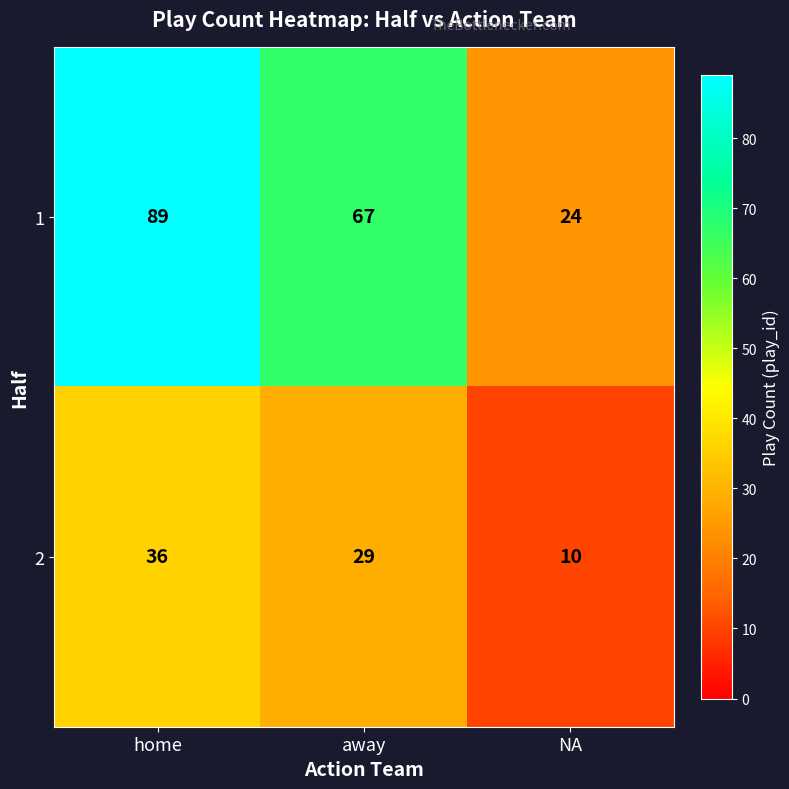

What is the average value of the 2 series?

25